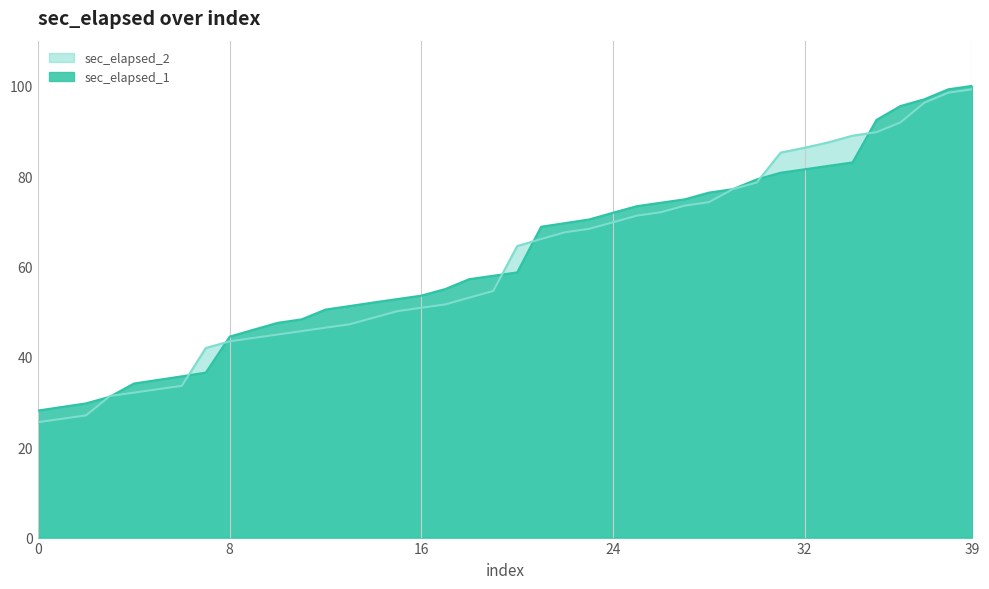

How many lines are shown in the chart?

2